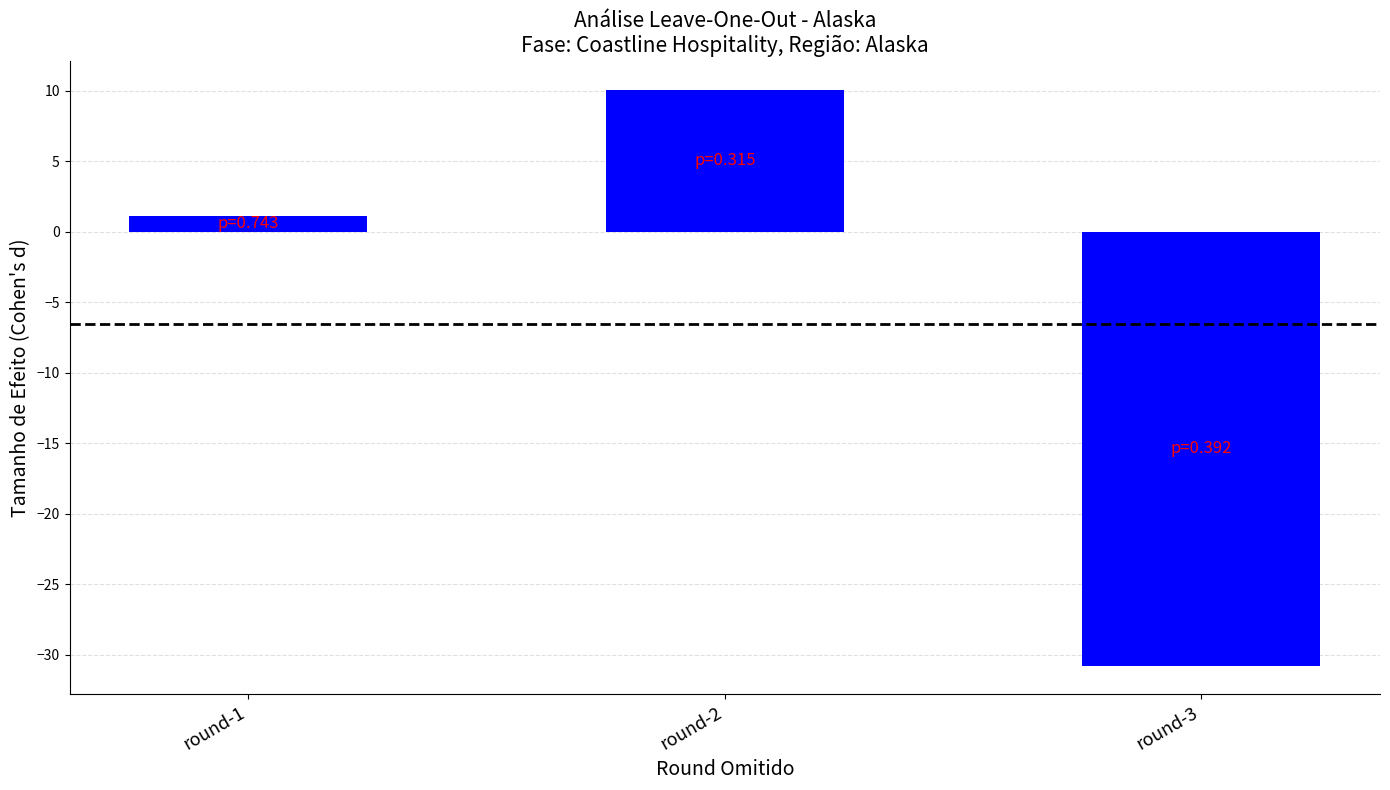

Rank the categories by value from lowest to highest.

round-3, round-1, round-2